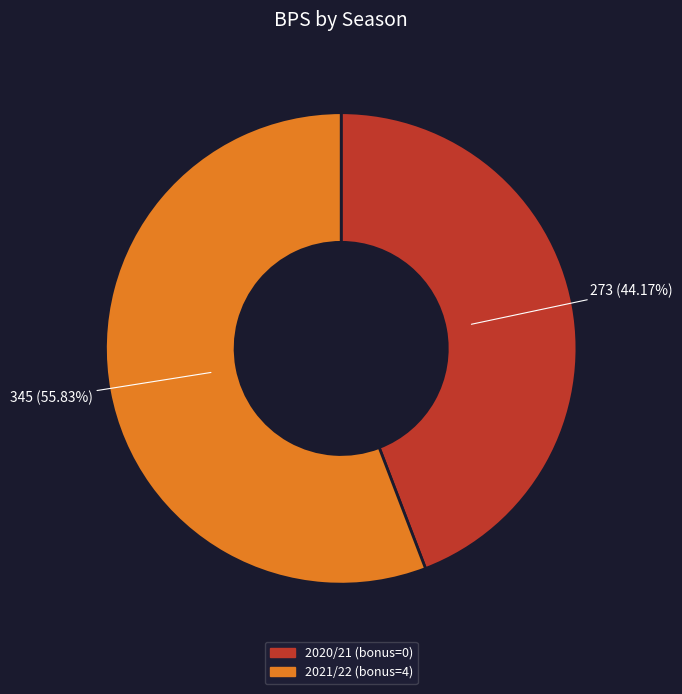

Approximately how many times larger is the value at 2021/22 (bonus=4) compared to 2020/21 (bonus=0)?

1.3